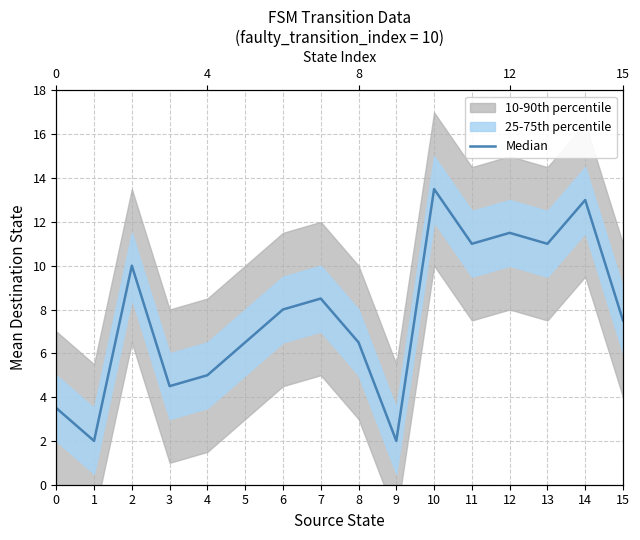

Does the chart have visible grid lines?

Yes